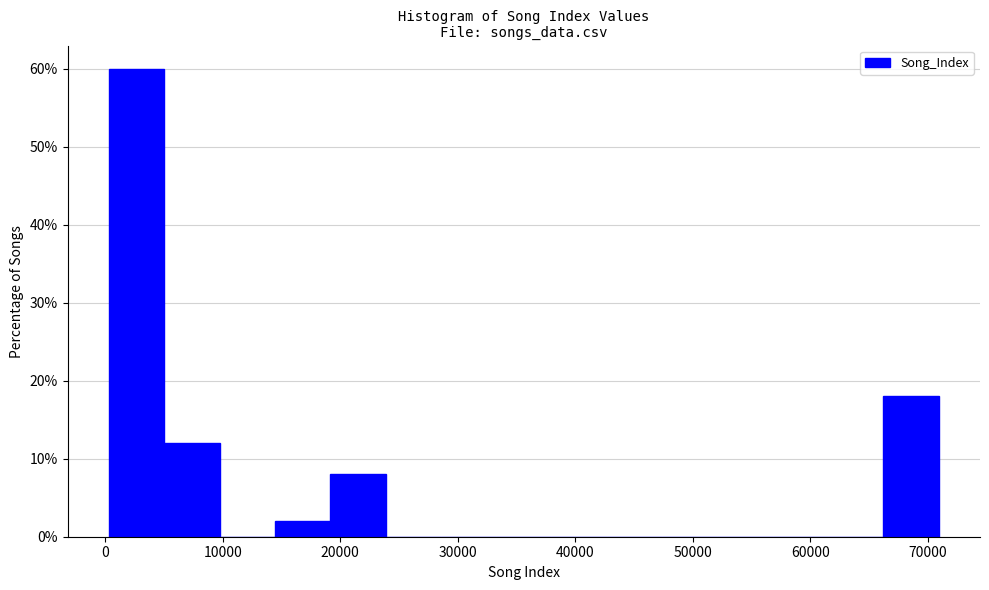

Reading left to right, list every bar in this chart as the range it spans on the x-axis followed by its height. Neither the bar edges nor the heights are printed on the chart, so give them approximately, as read against the axes.

0 to 5000: 60
5000 to 10000: 12
10000 to 14000: 0
14000 to 19000: 2
19000 to 24000: 8
24000 to 29000: 0
29000 to 33000: 0
33000 to 38000: 0
38000 to 43000: 0
43000 to 47000: 0
47000 to 52000: 0
52000 to 57000: 0
57000 to 62000: 0
62000 to 66000: 0
66000 to 71000: 18